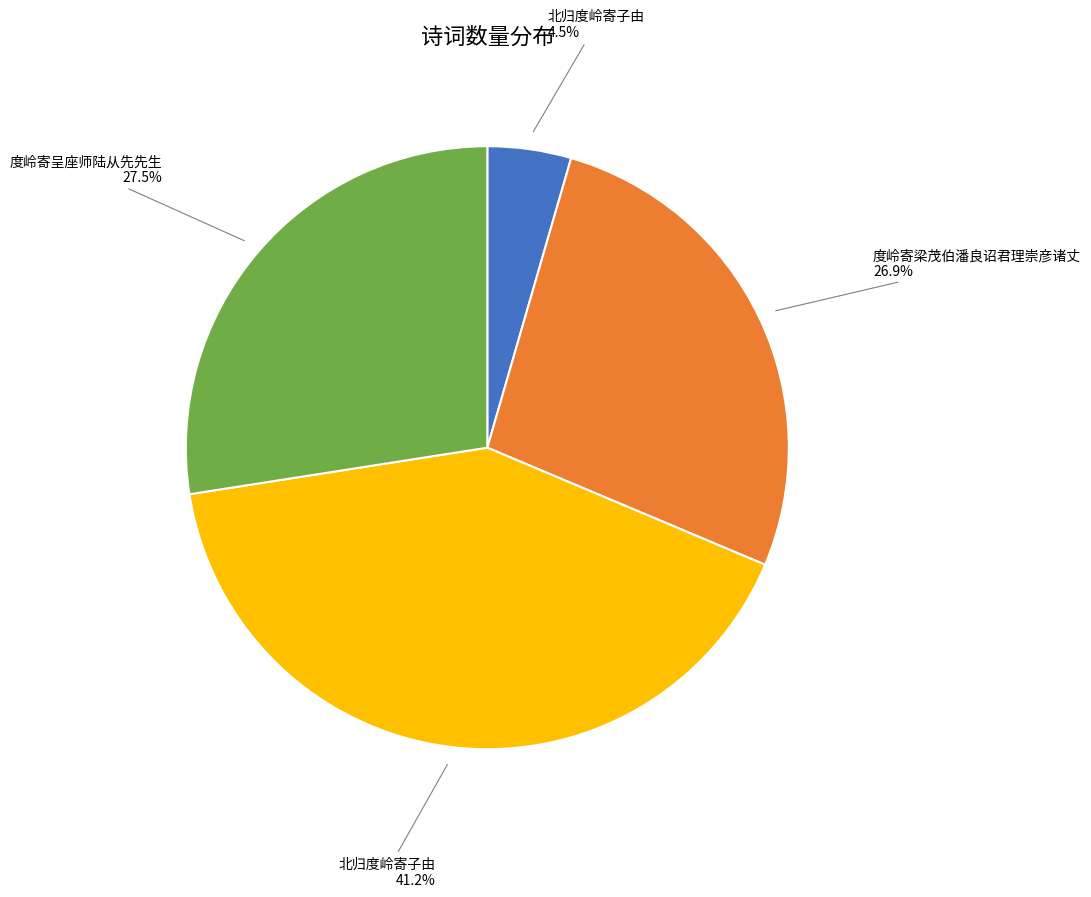

Does any single category account for the majority?

No